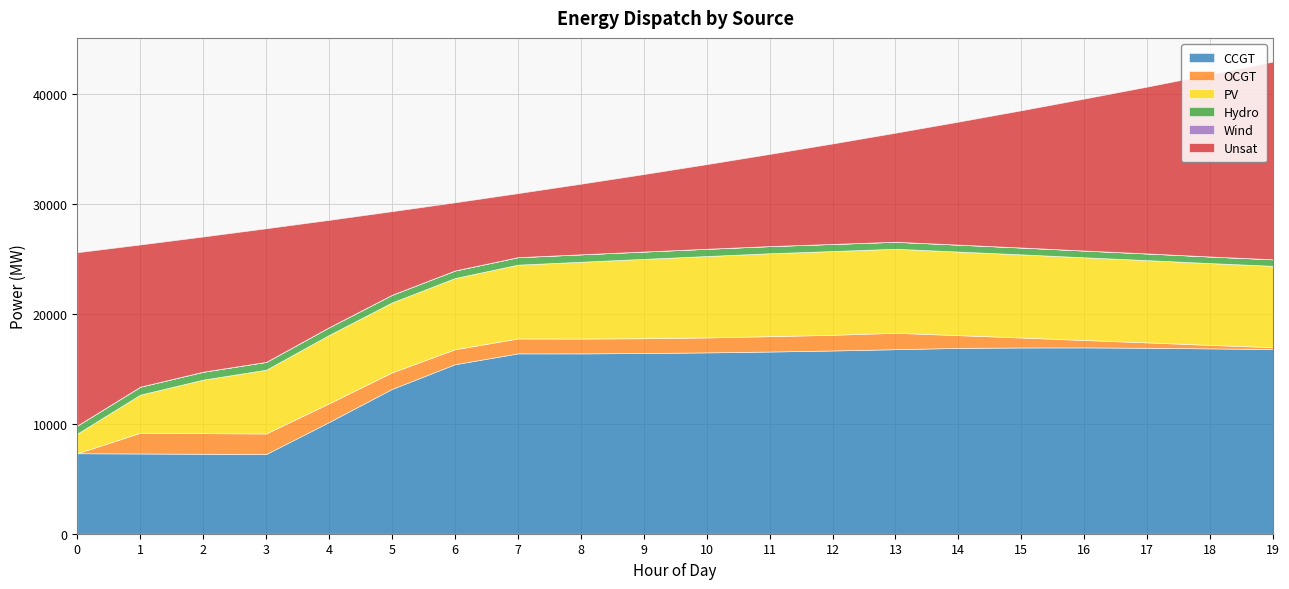

At how many categories does at least one series exceed 368?

20